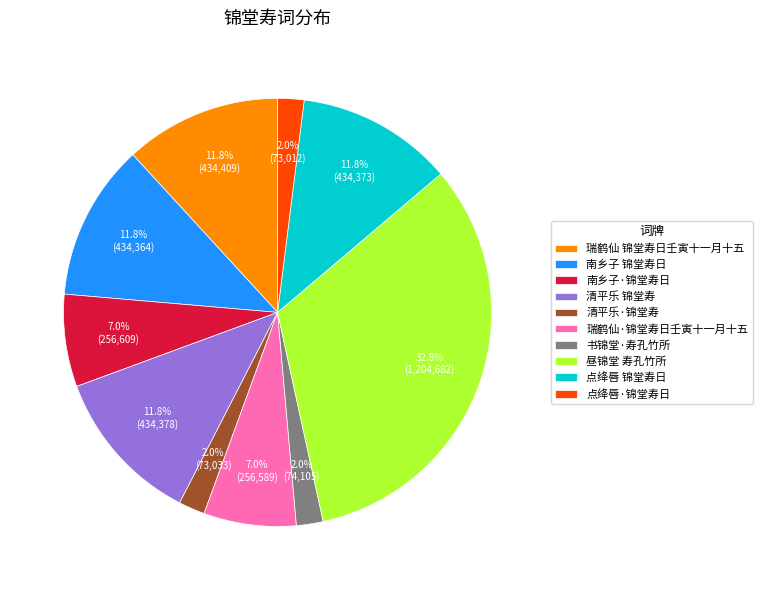

To the nearest percent, what is the difference between the 昼锦堂 寿孔竹所 and 瑞鹤仙·锦堂寿日壬寅十一月十五 slice percentages?

26%